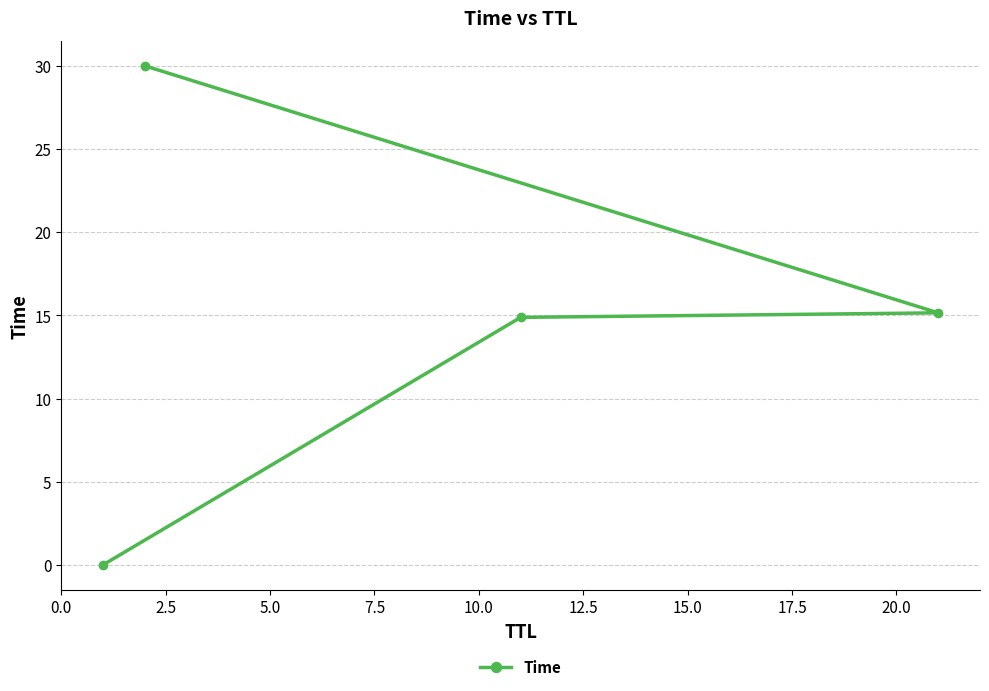

Is this an area chart (filled region under the line)?

No